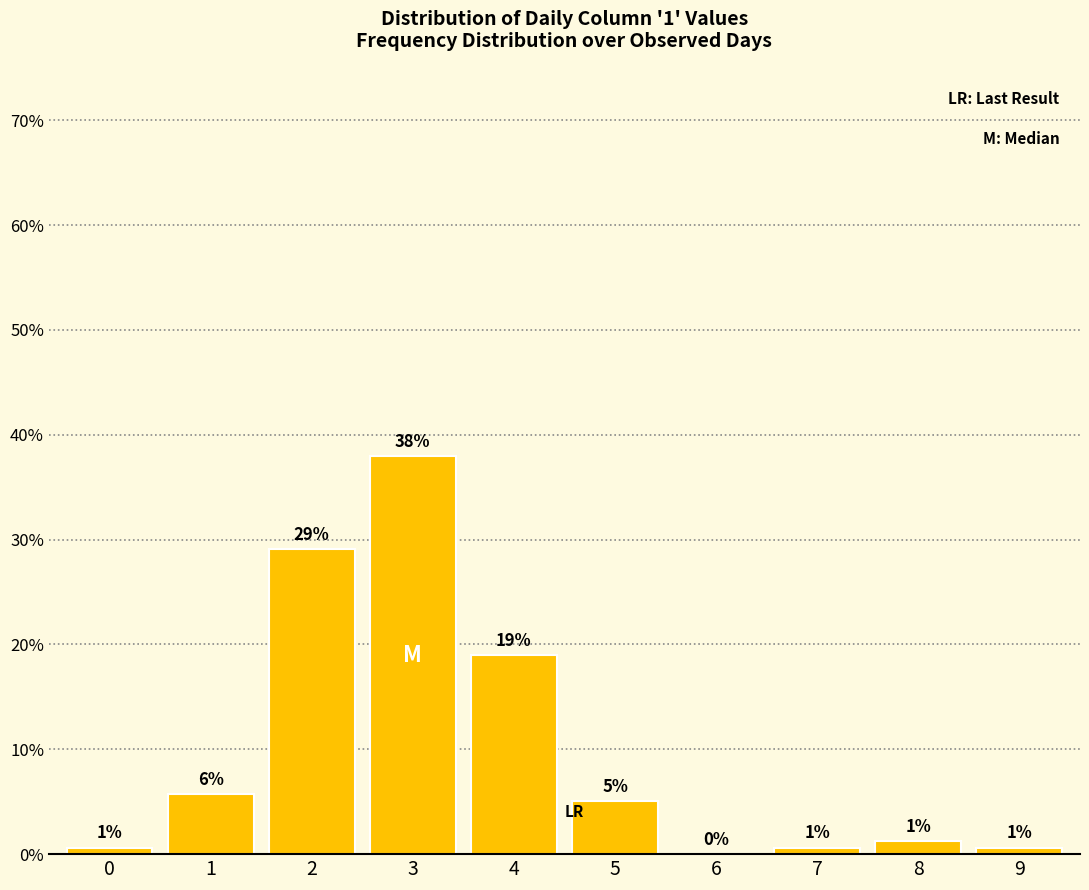

Are the bars horizontal?

No